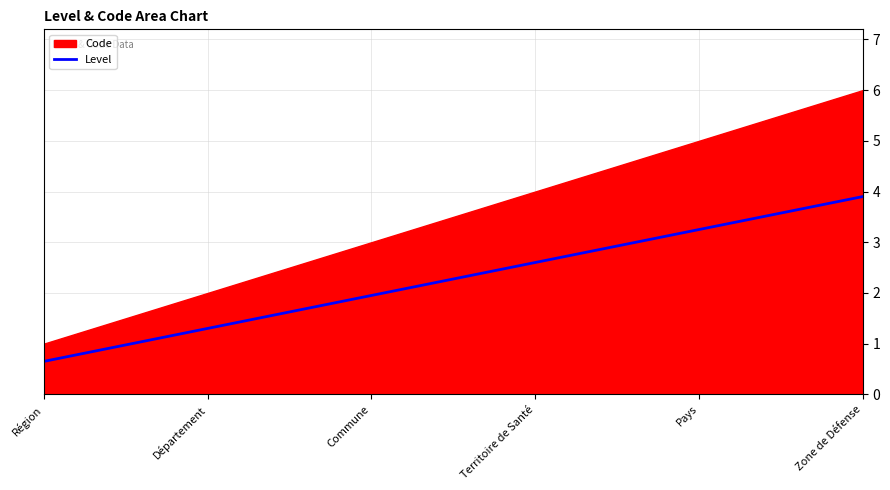

Where does the data first go above 2?

Territoire de Santé